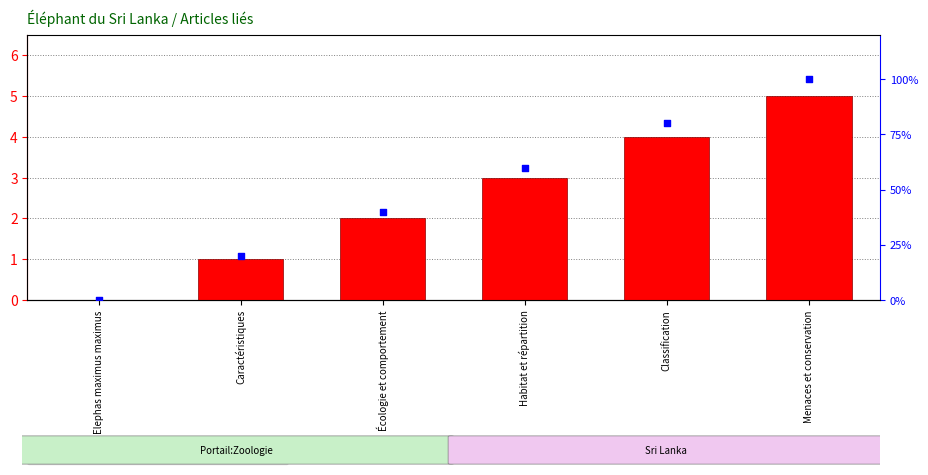

Which series reaches the maximum Y coordinate?

percentile rank